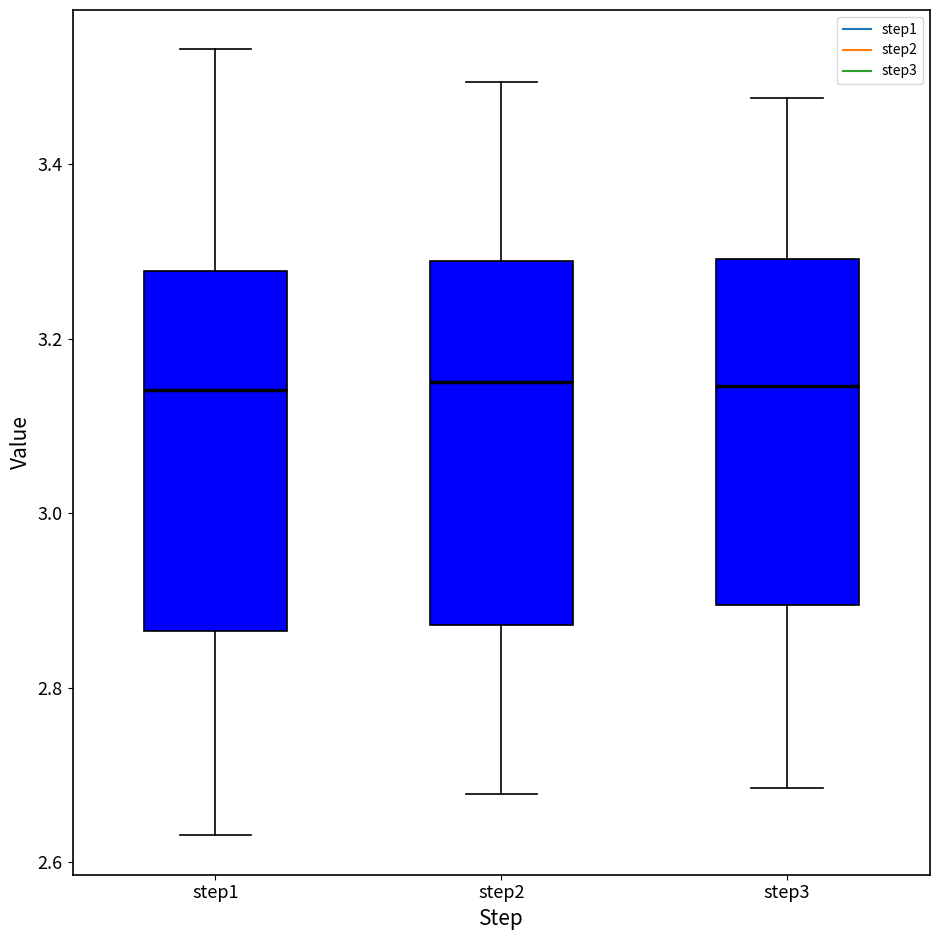

Where is the upper edge of the box for step2 on the y-axis? The values are not printed on the chart, so give them approximately, as read against the axis.

3.28